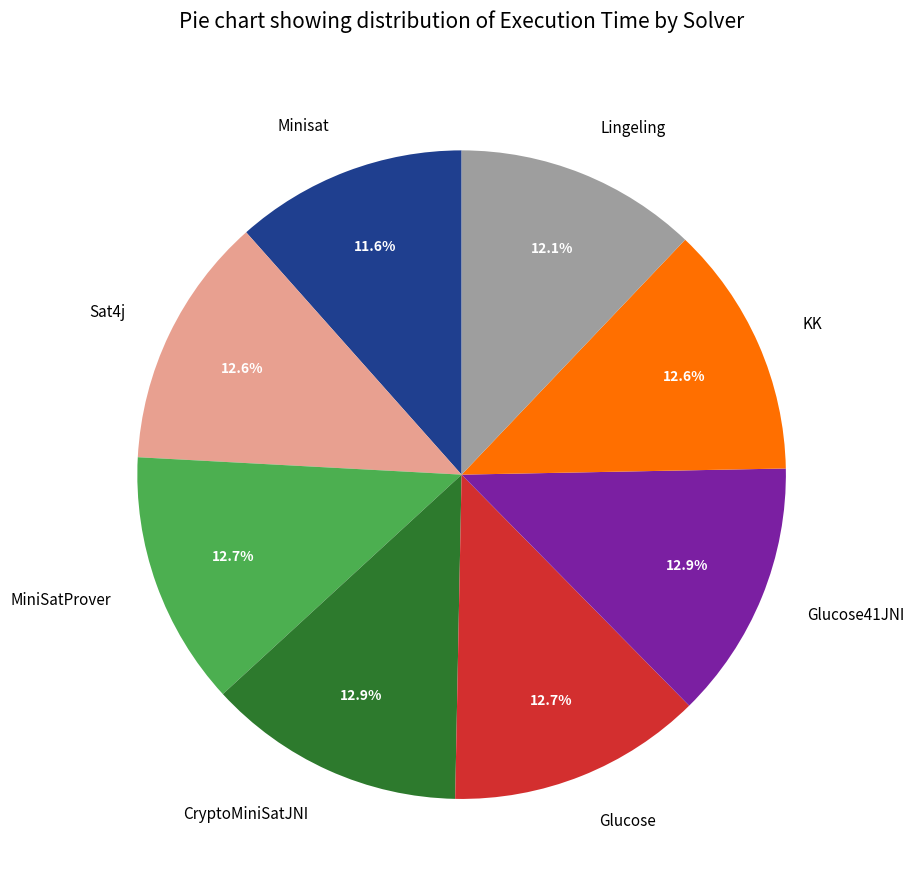

Is Lingeling the majority of the pie?

No